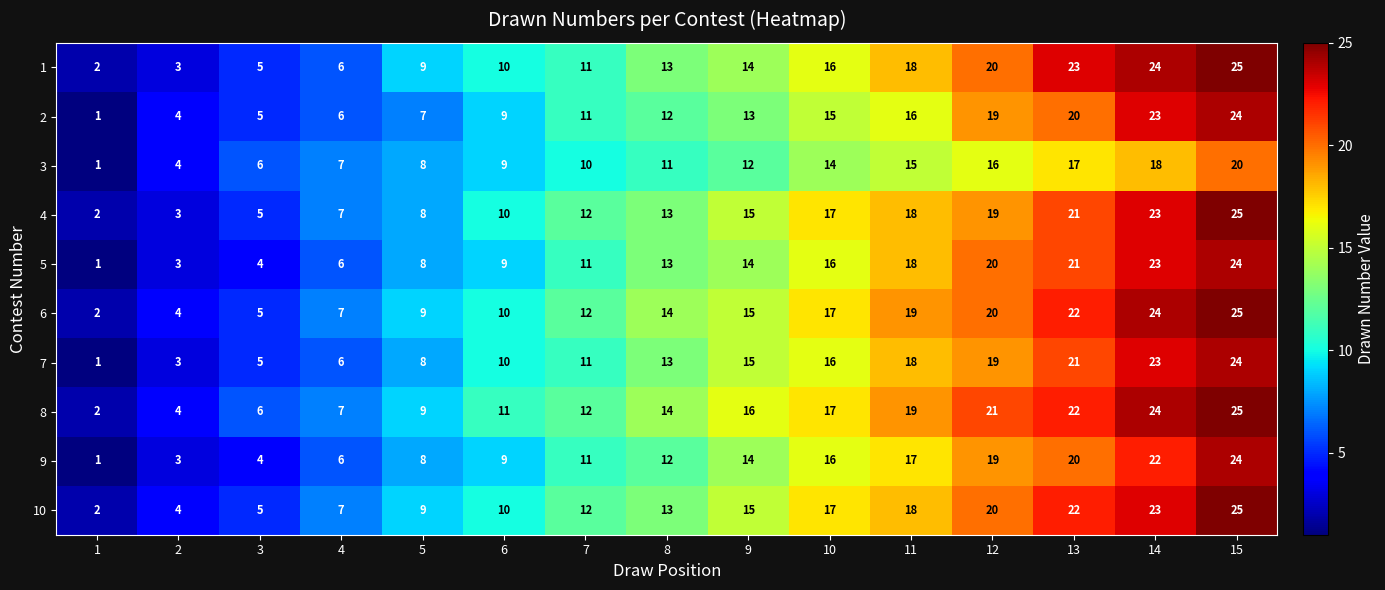

The value of 9 at 7 is 15. True or false?

False